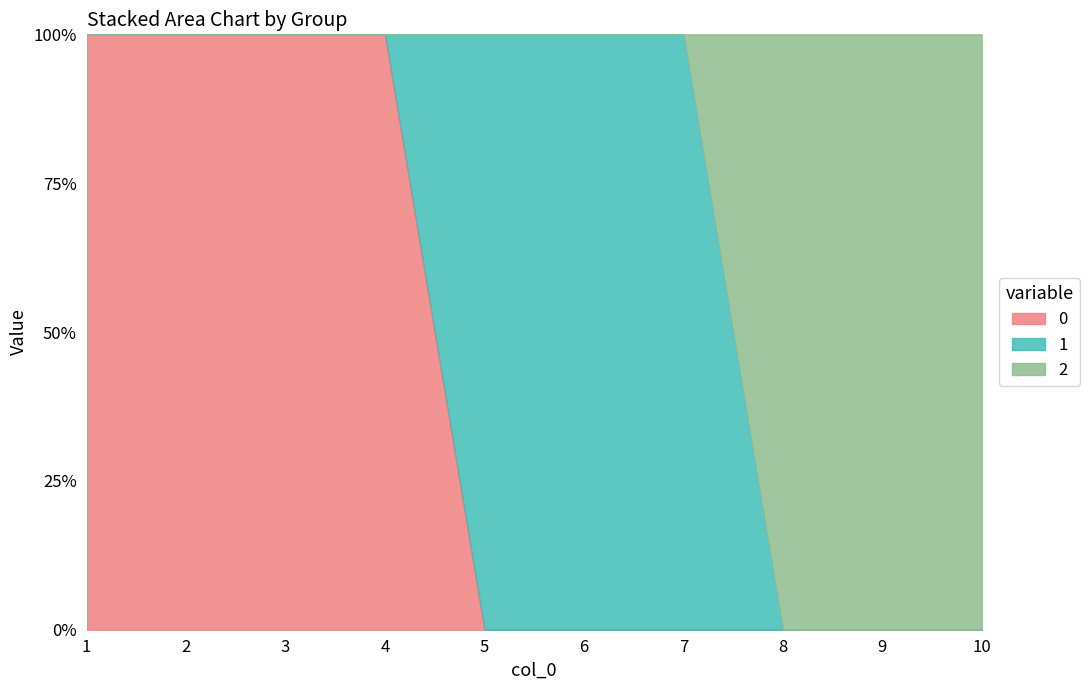

Count the number of categories in the chart.

10